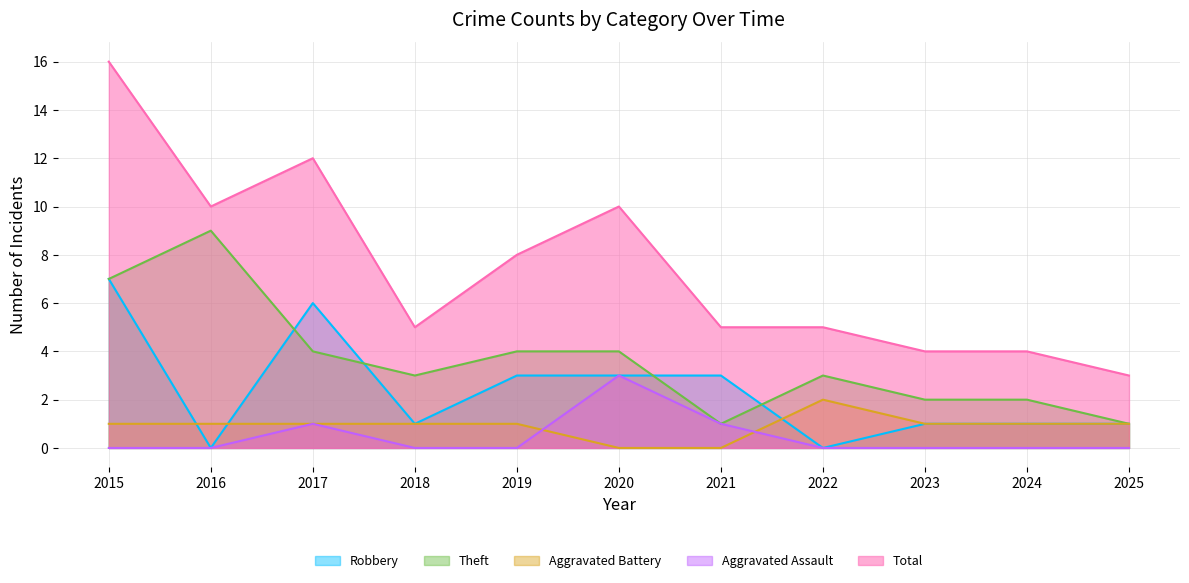

How many interior local peaks does the Theft series have?

2